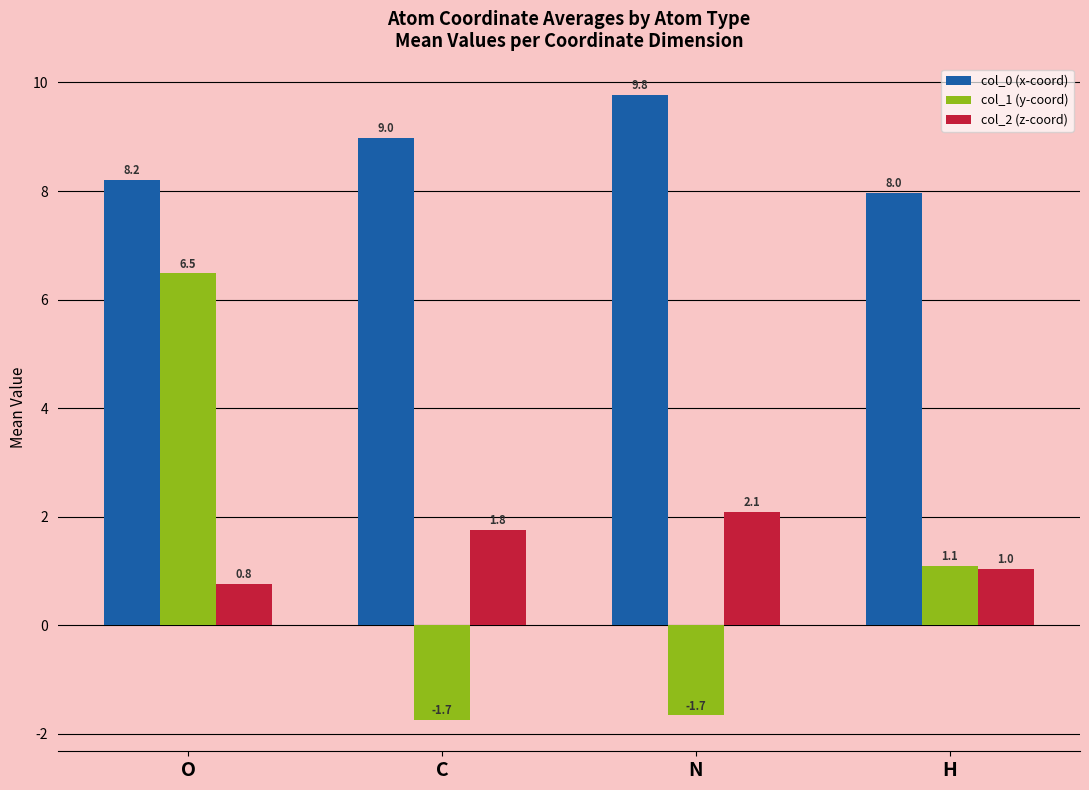

List the series in order of their peak value, lowest first.

col_2 (z-coord), col_1 (y-coord), col_0 (x-coord)